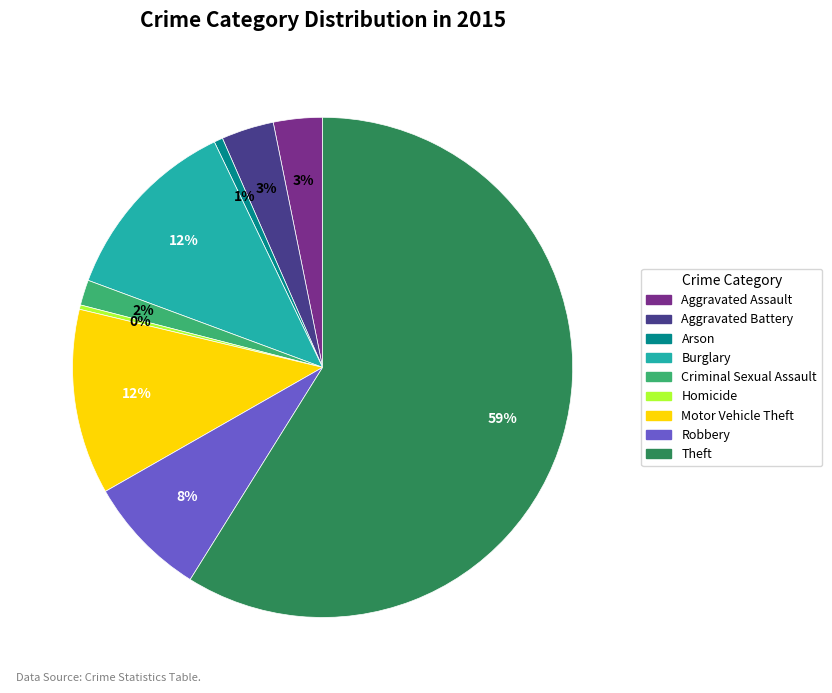

What percentage is the Criminal Sexual Assault slice, to the nearest percent?

2%